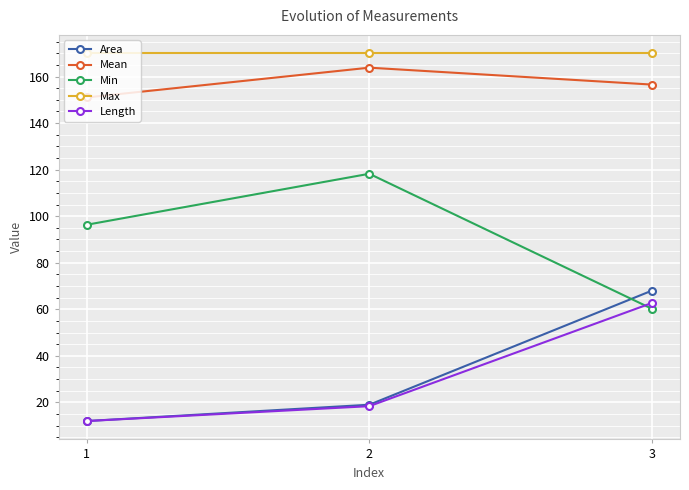

Is this an area chart (filled region under the line)?

No